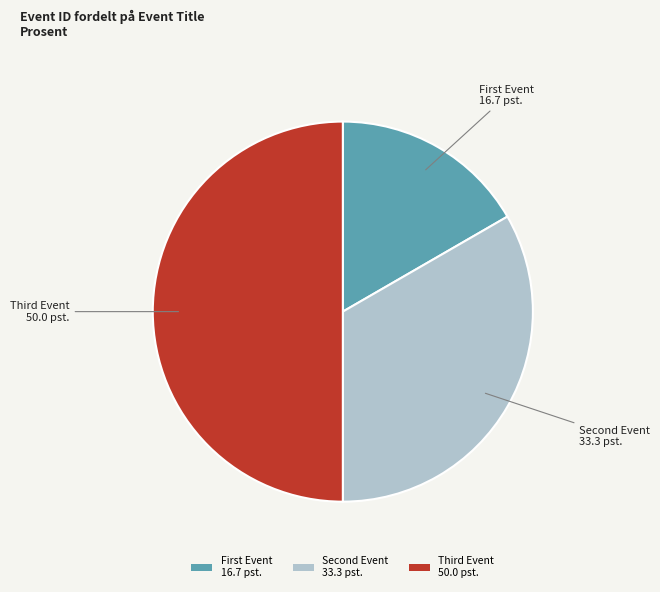

How many slices are in this pie chart?

3